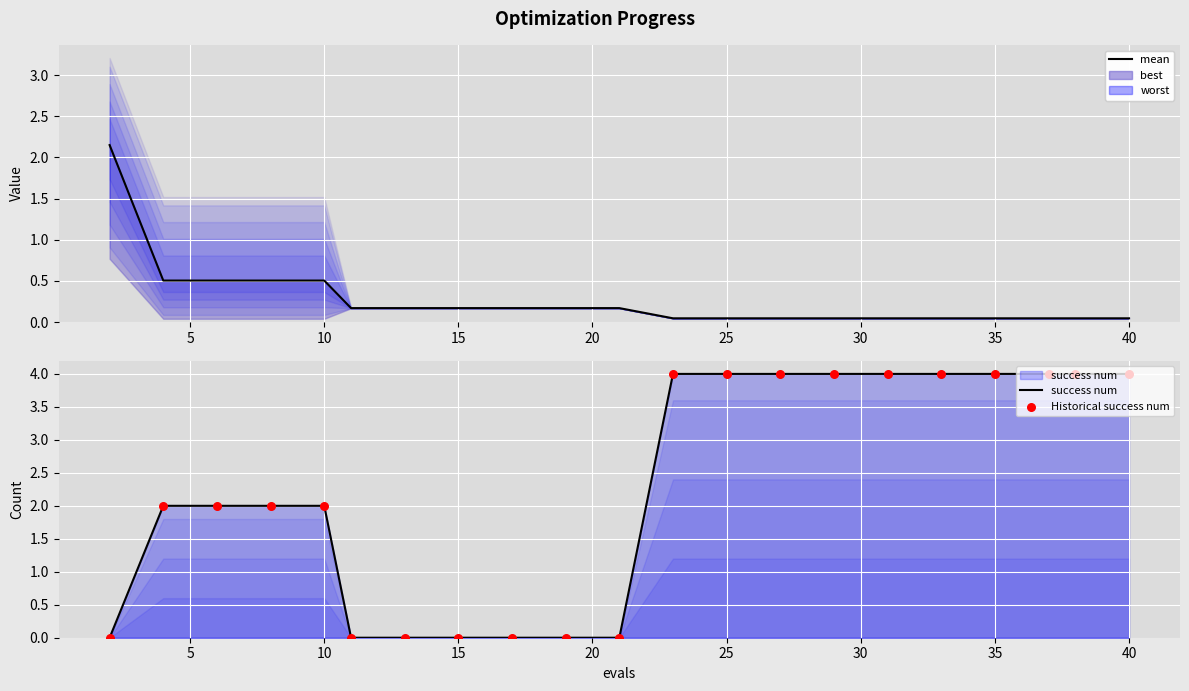

Is the value of Historical success num at 0 greater than the value of mean at 14?

No